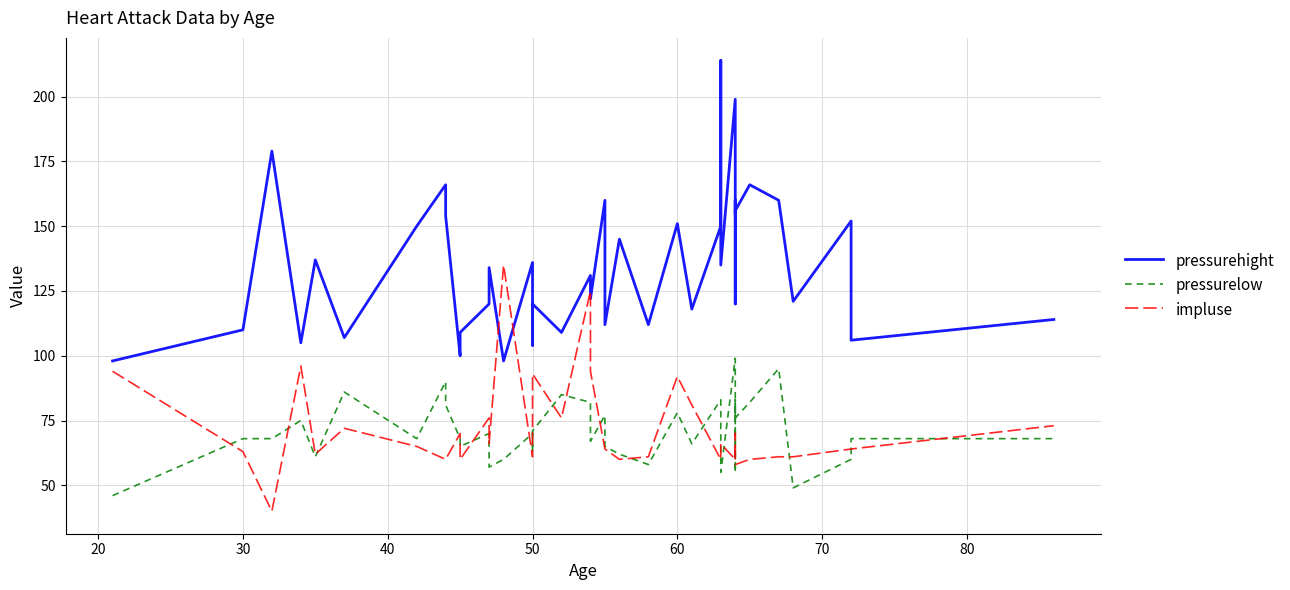

What is the value of the impluse point at the 40th from the left?

73